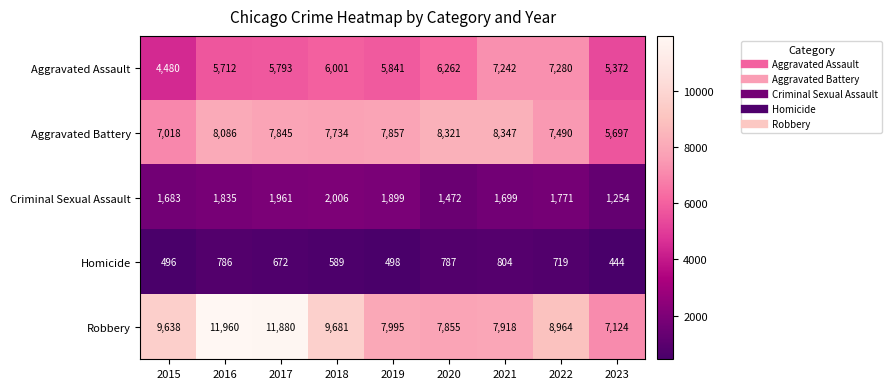

The value of Criminal Sexual Assault at 2019 is 3167. True or false?

False